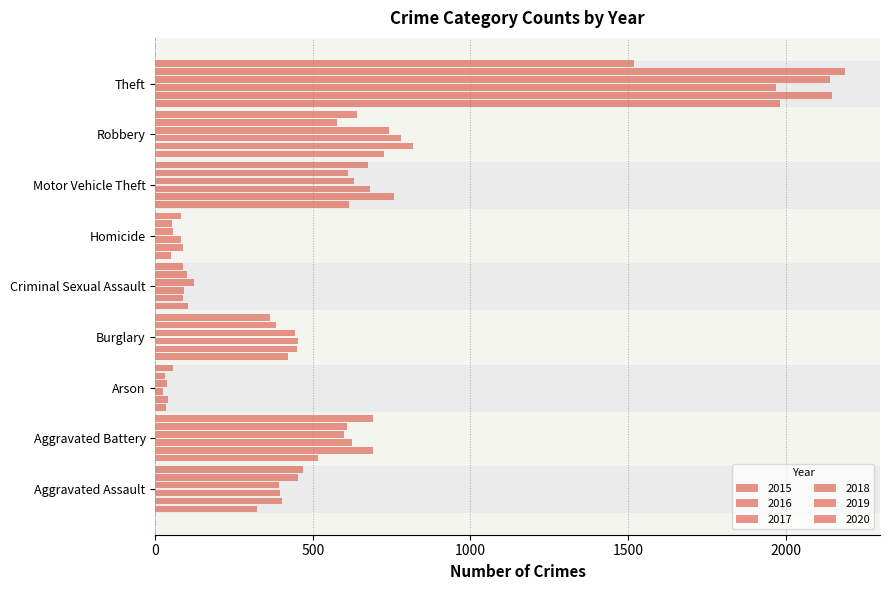

How many data points in 2016 are less than 451?

4